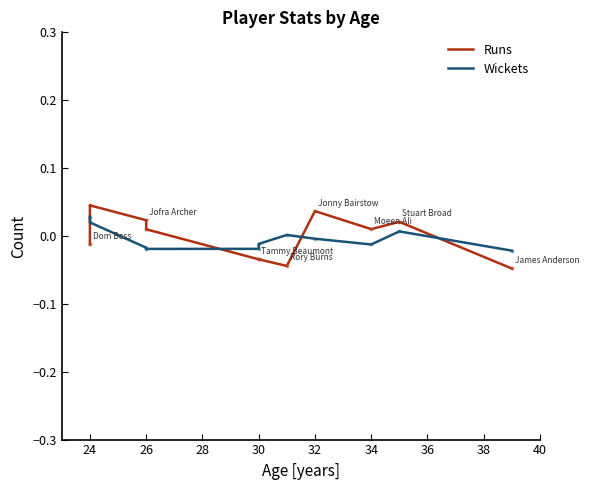

At how many categories does at least one series exceed 0?

8